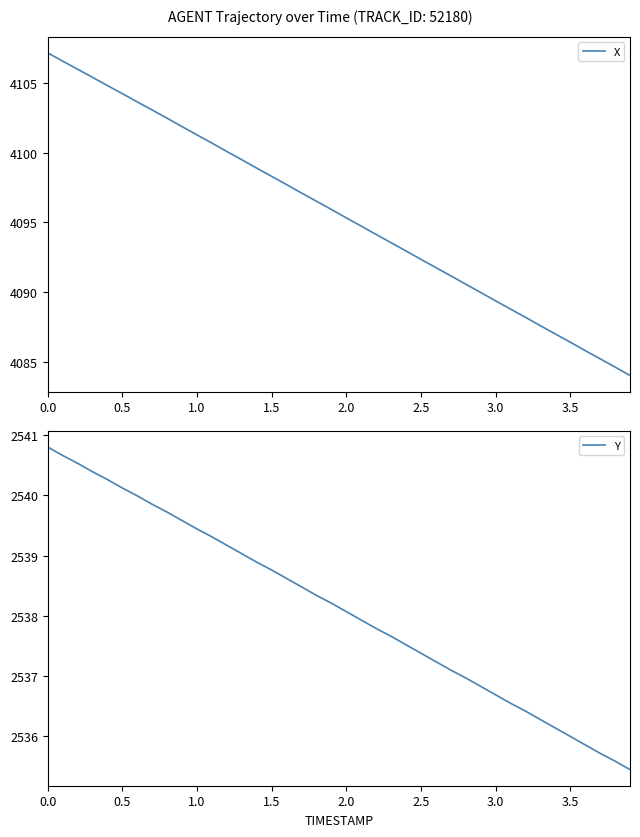

The Y series shows 956.0 at 1.5. True or false?

False